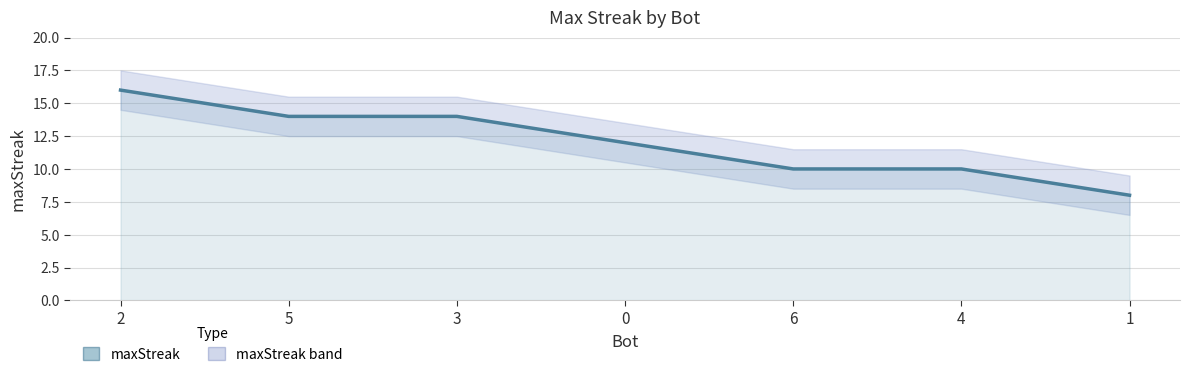

True or false: there are more than 1 points higher than both neighbors.

False